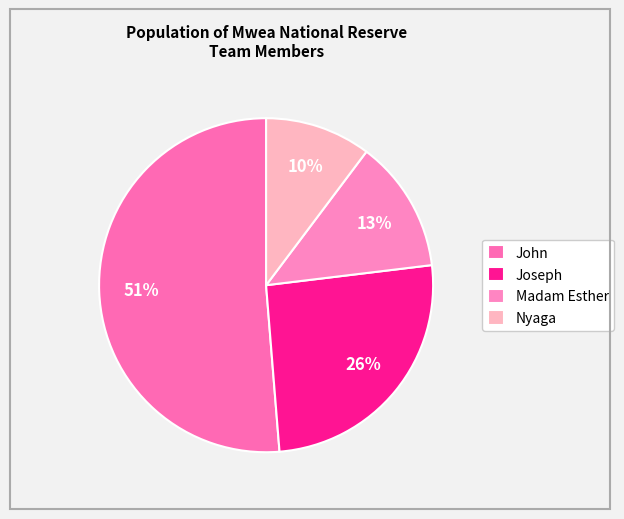

How many segments does this pie chart have?

4